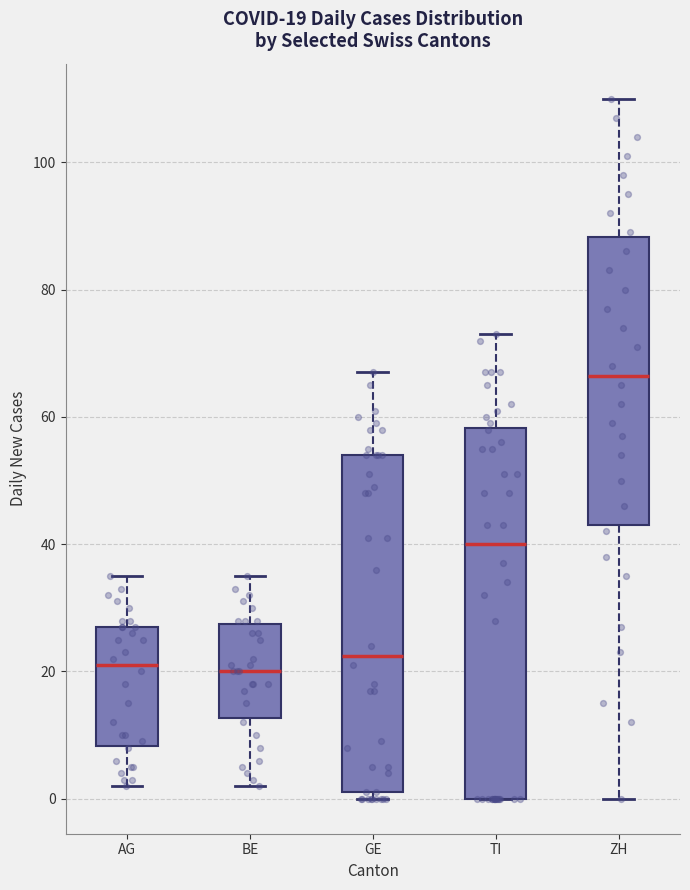

Comparing the boxes themselves (not the whiskers), which one is the tallest?

TI